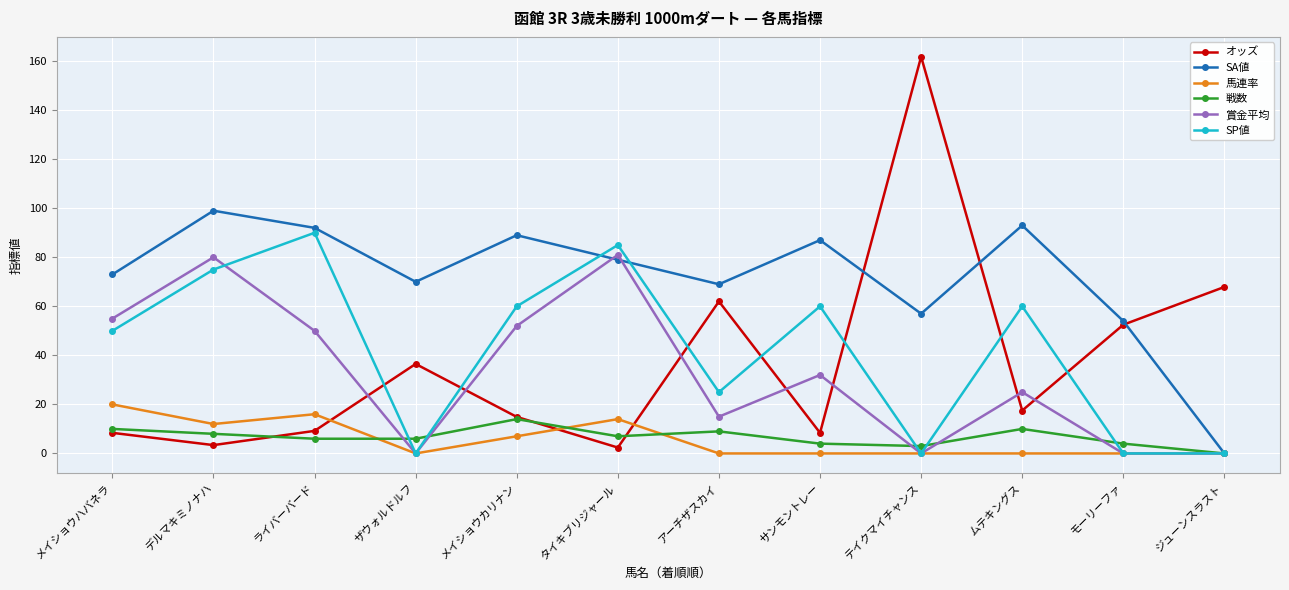

True or false: 馬連率 has more than 0 points higher than both neighbors.

True